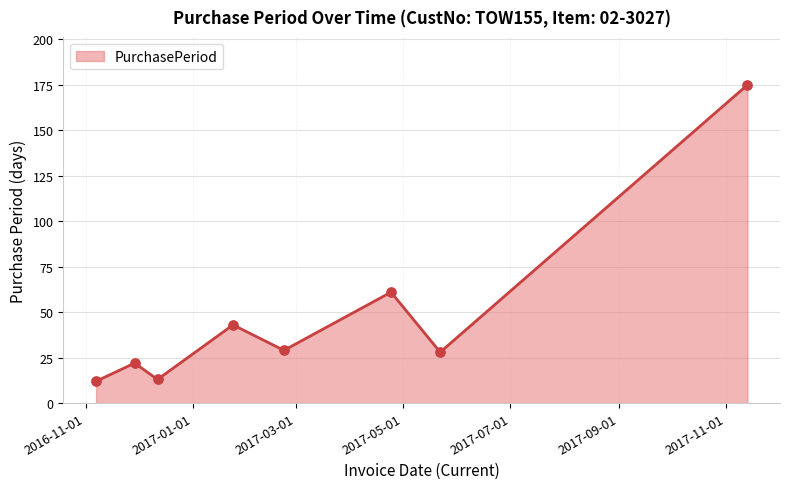

What is the greatest value displayed?

175